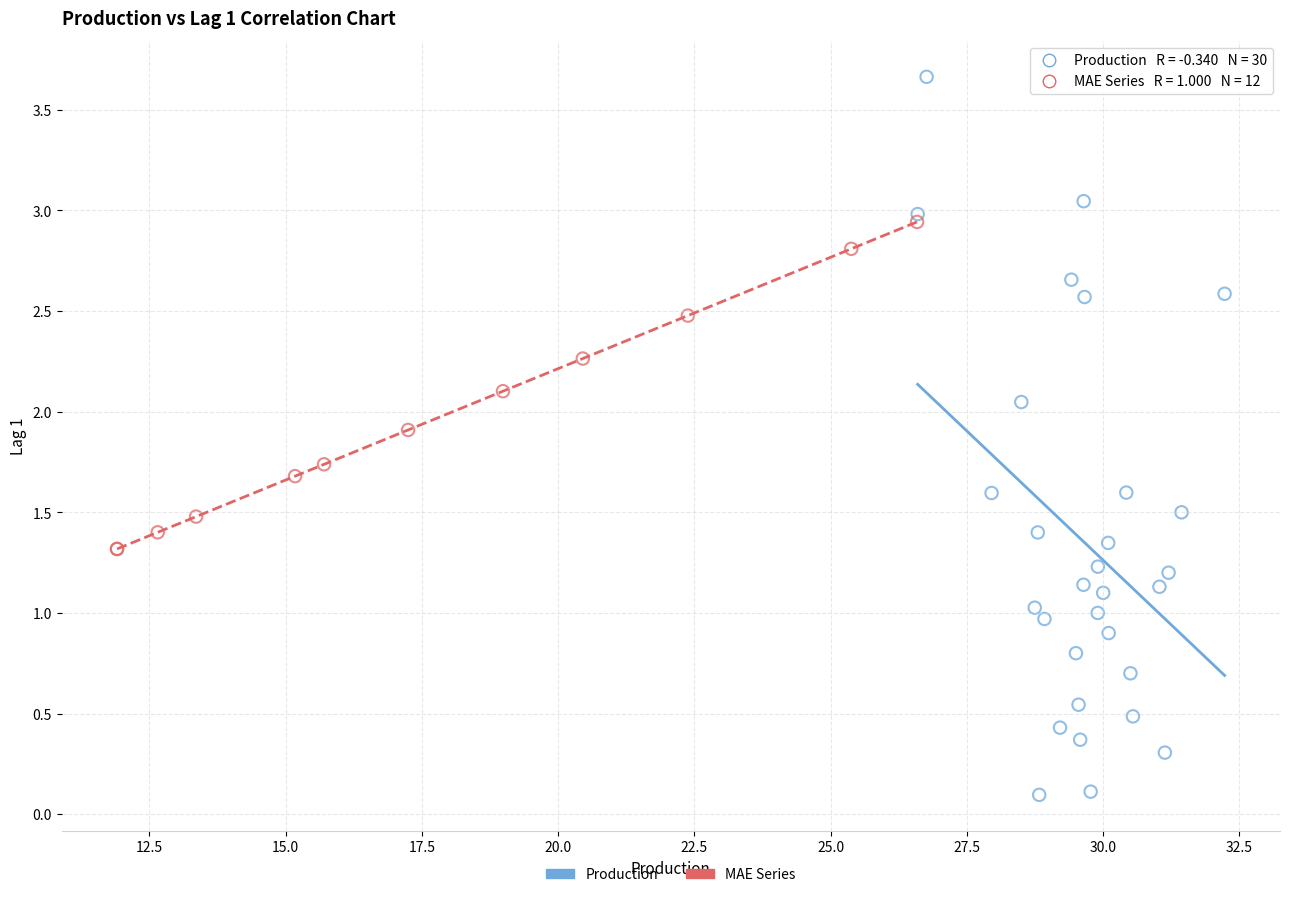

Which series reaches the minimum Y coordinate?

Production